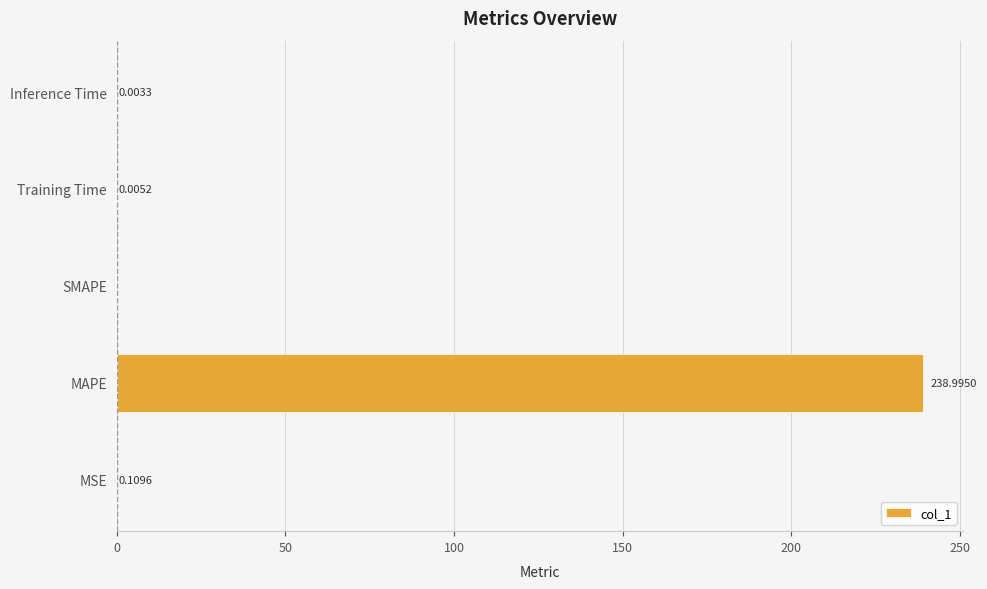

Which has a higher value, MSE or SMAPE?

MSE